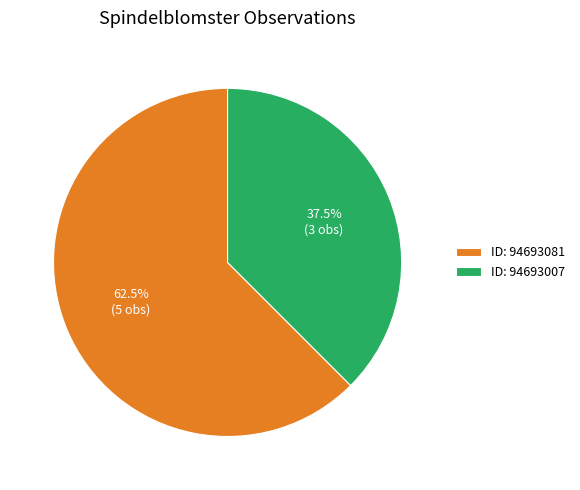

Combined, what portion of the pie is ID: 94693081 and ID: 94693007?

100.0%